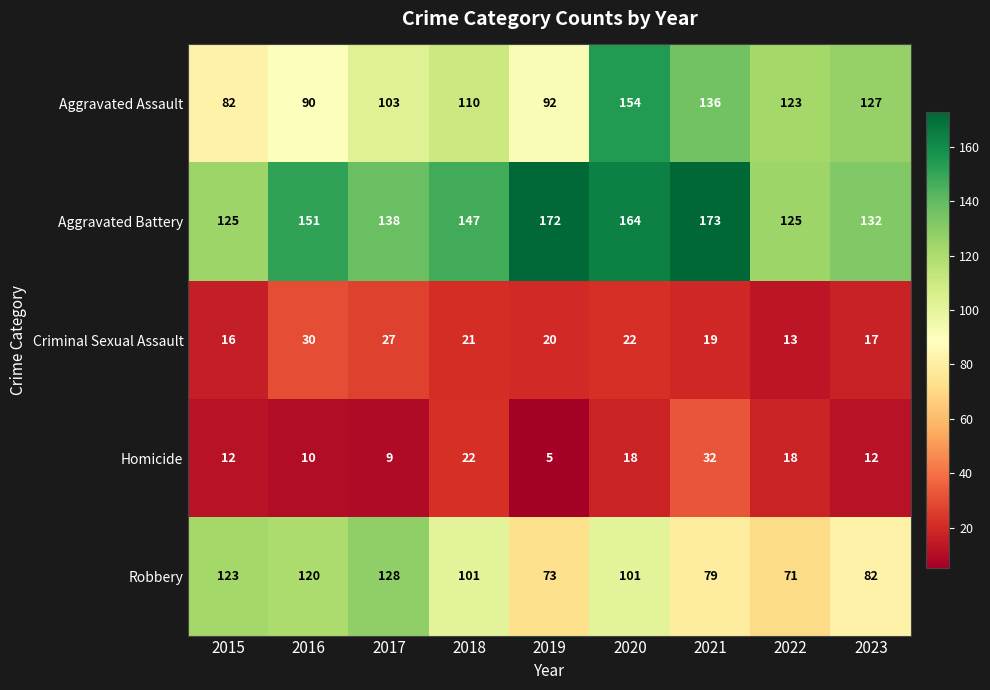

Which series has the largest range (max minus min)?

Aggravated Assault